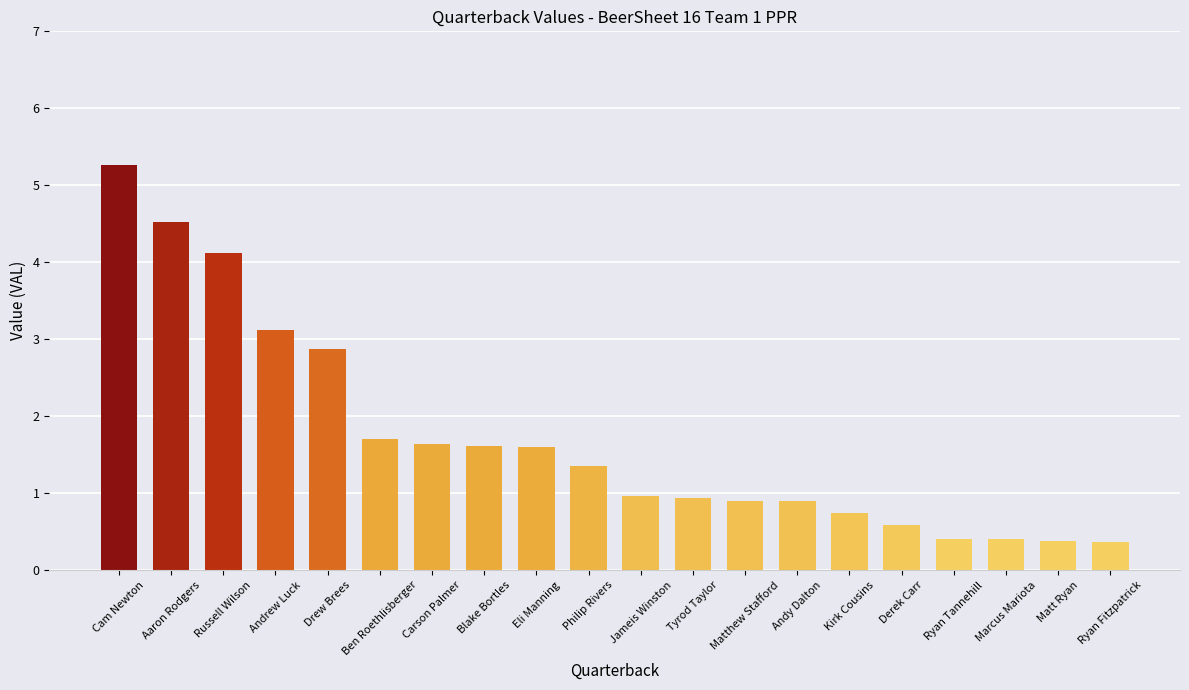

What is the sum of all values?

34.4